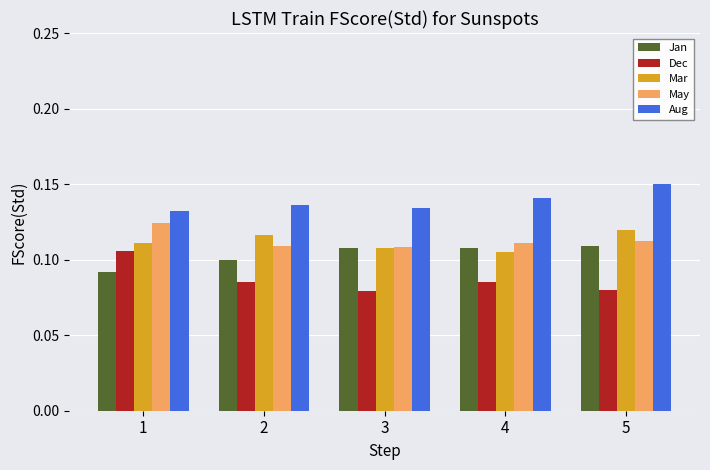

What is the total value across all series at 5?

0.6